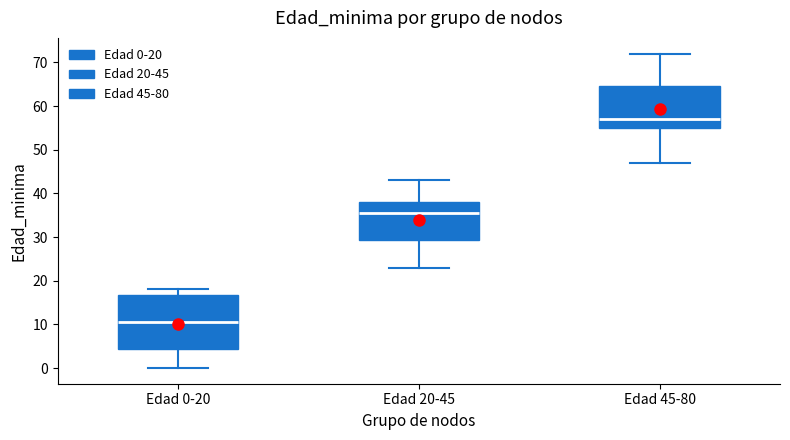

Comparing the boxes themselves (not the whiskers), which one is the tallest?

Edad 0-20